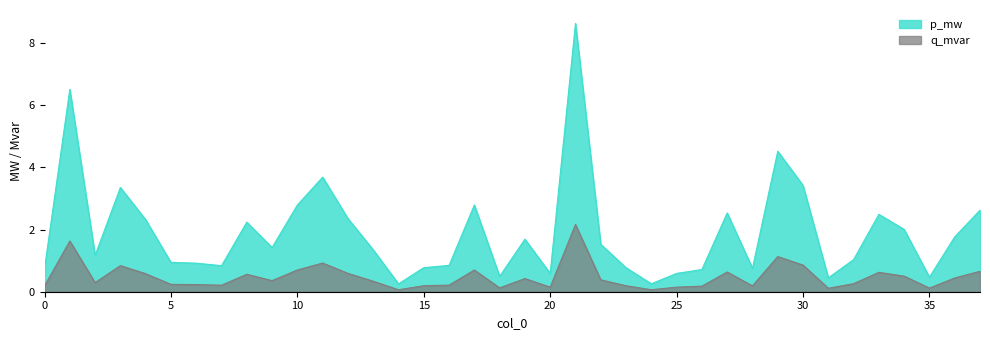

How many values in the p_mw series exceed 1?

22